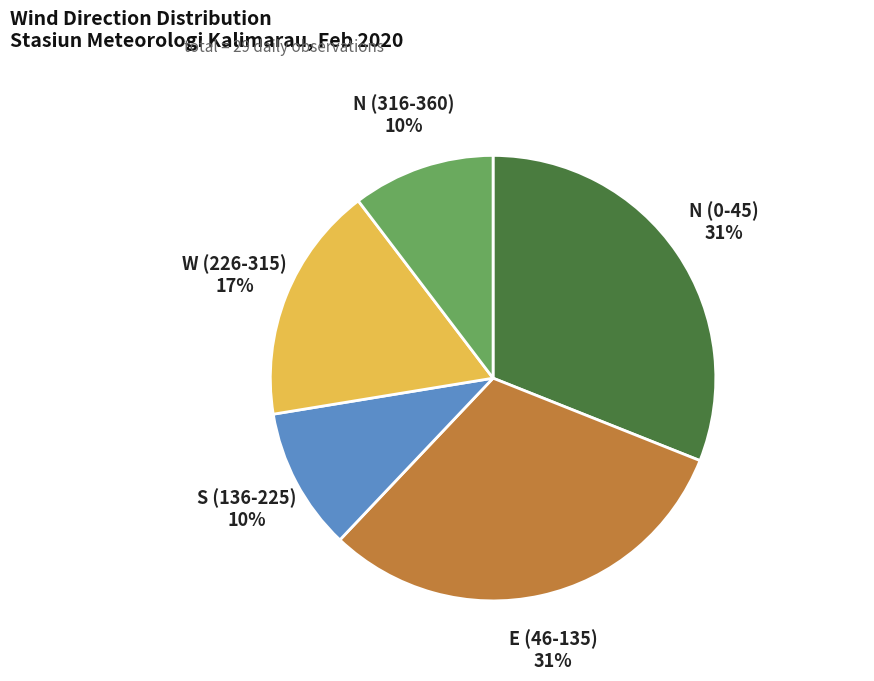

What is the ratio of the value at N (316-360) to the value at N (0-45)?

0.3